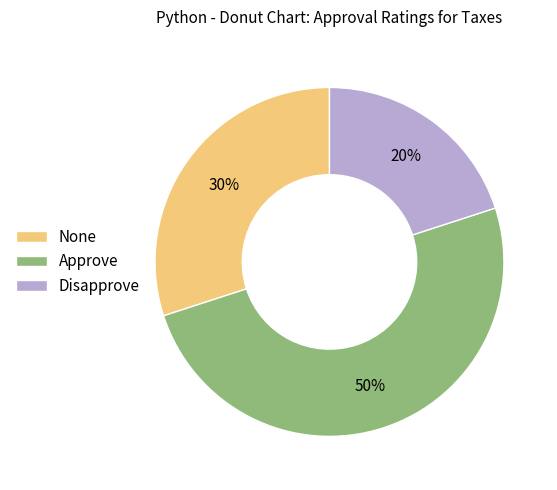

Does None represent more than half of the total?

No